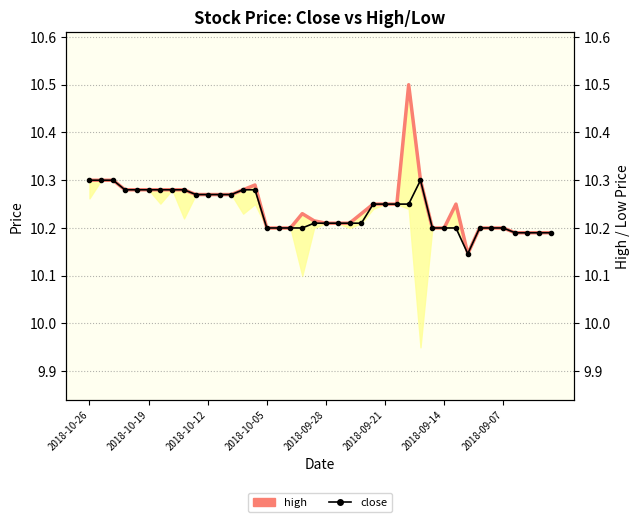

True or false: close and high cross at least once.

False